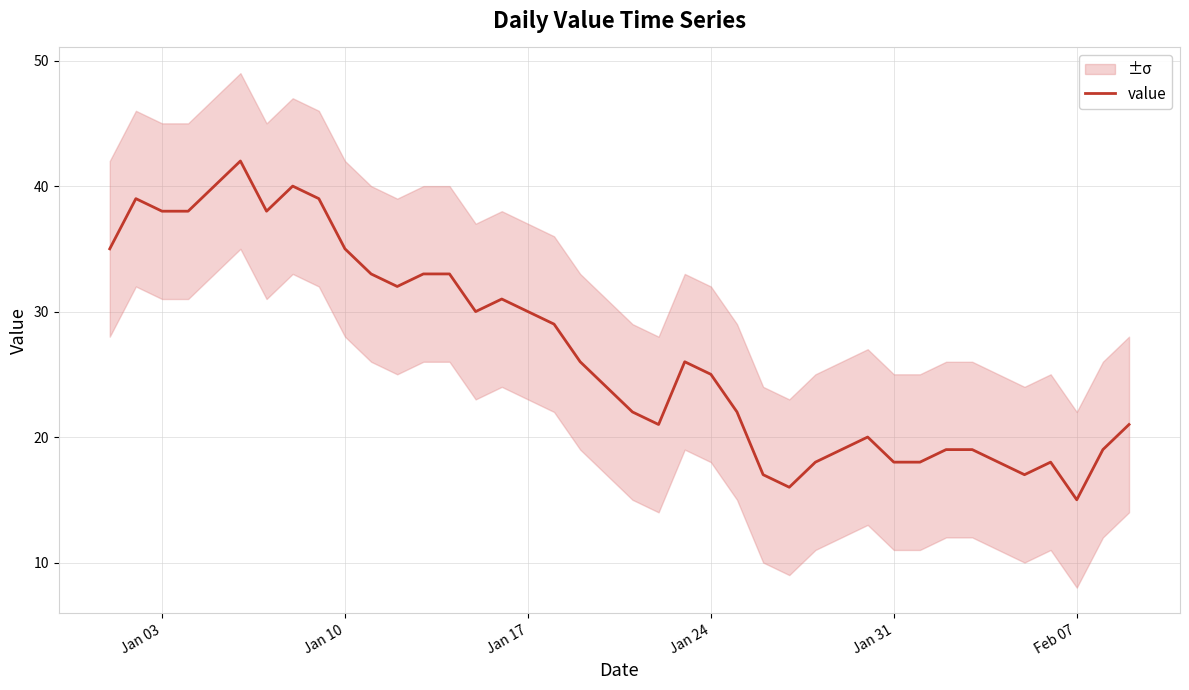

What is the maximum value shown in the chart?

42